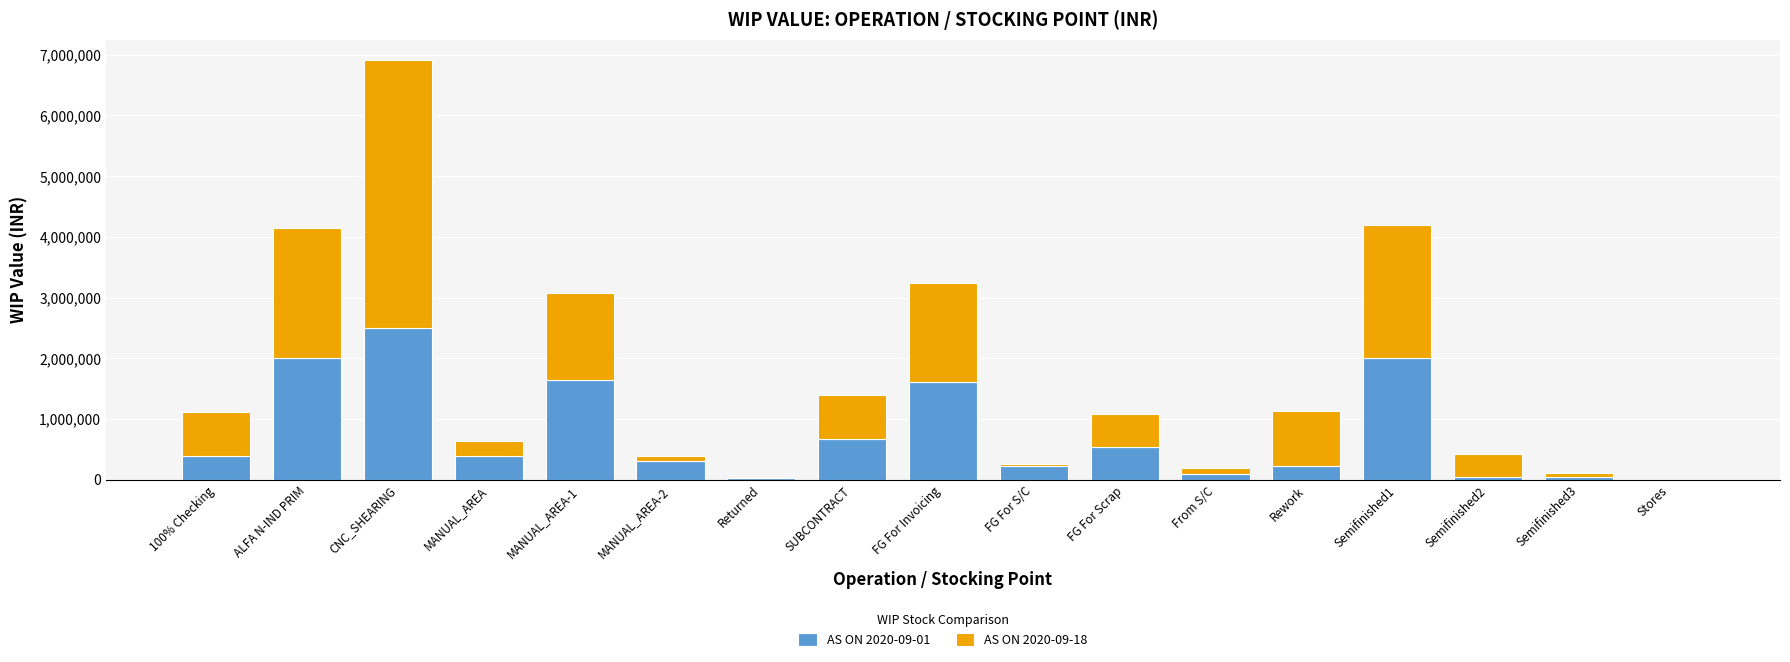

How many data points does each series have?

17